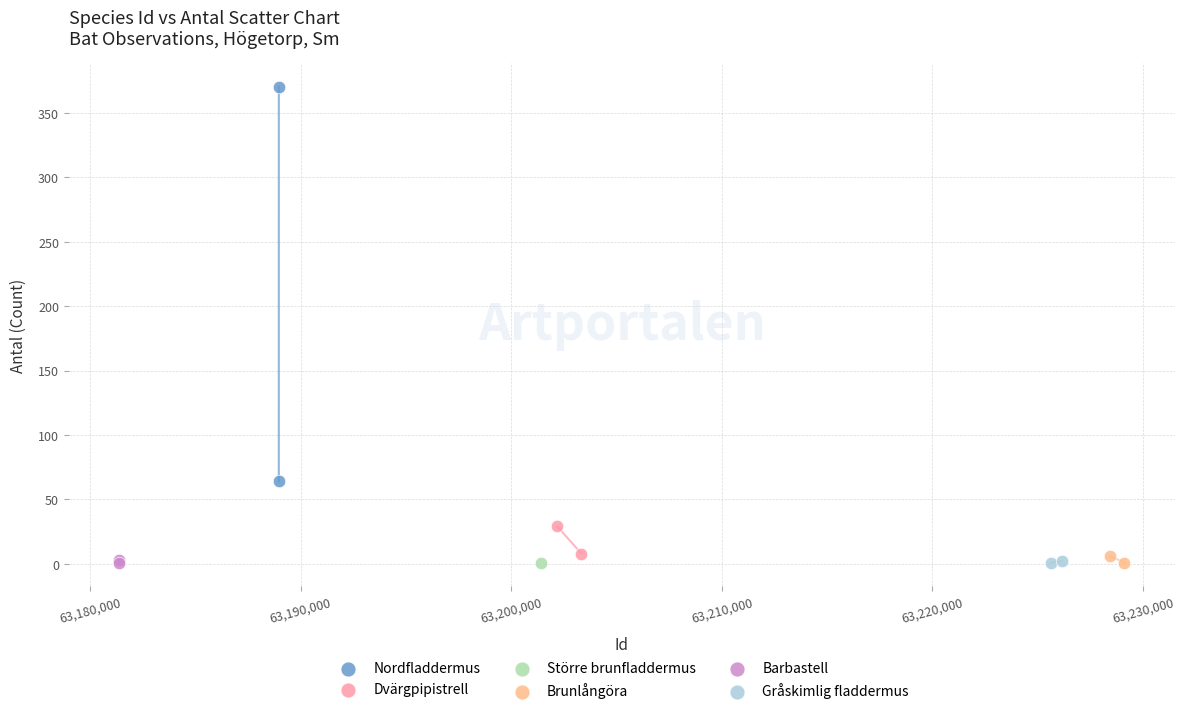

What are all the series names shown in the legend?

Nordfladdermus, Dvärgpipistrell, Större brunfladdermus, Brunlångöra, Barbastell, Gråskimlig fladdermus